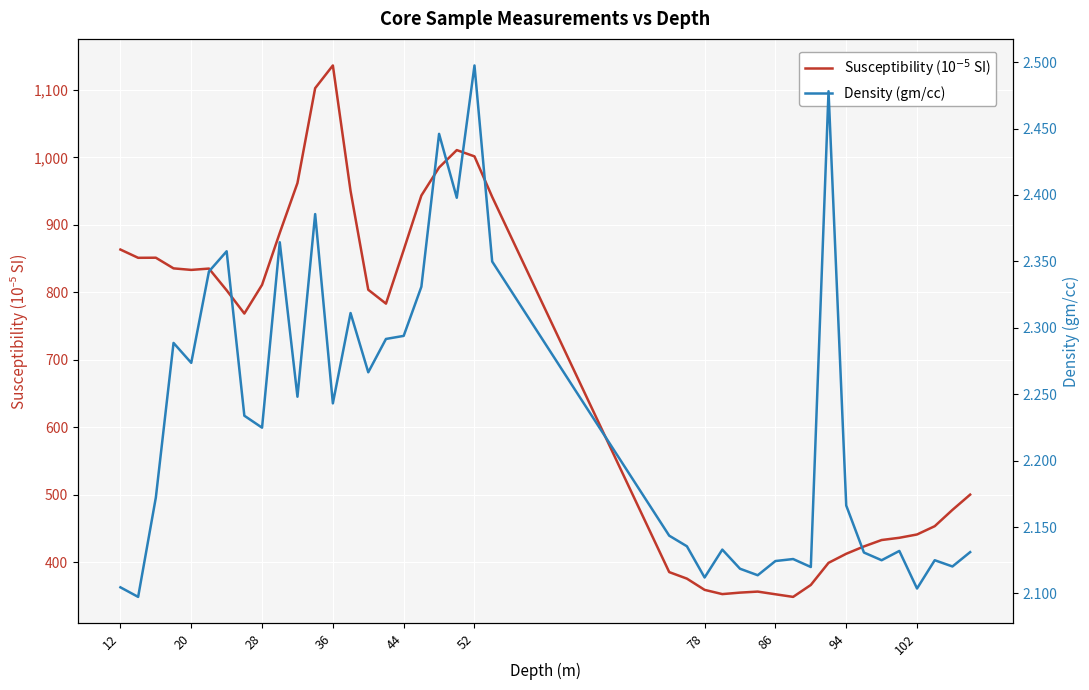

What are all the series names shown in the legend?

Susceptibility (10$^{-5}$ SI), Density (gm/cc)